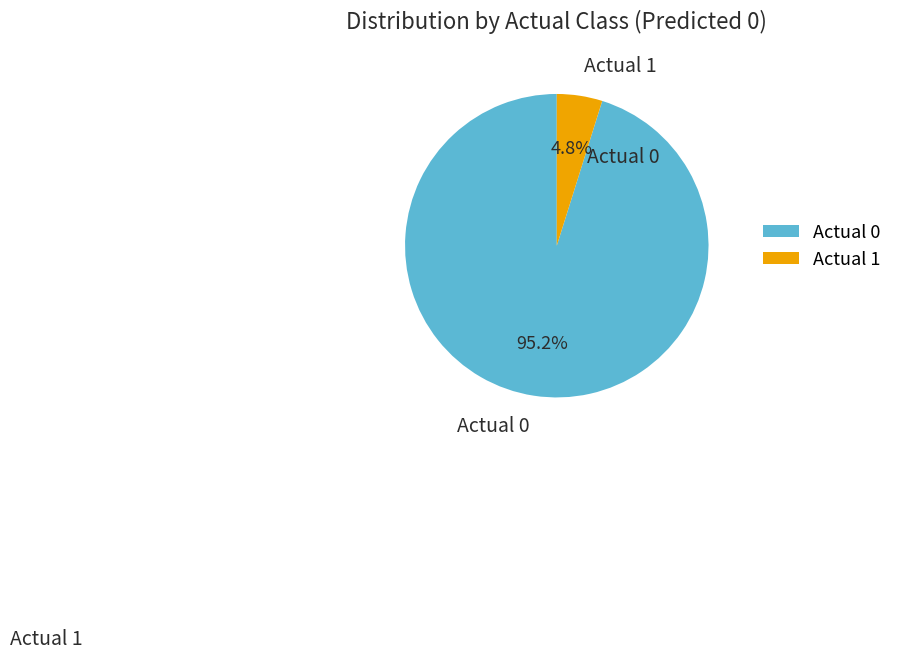

What portion of the pie excludes Actual 0?

4.8%